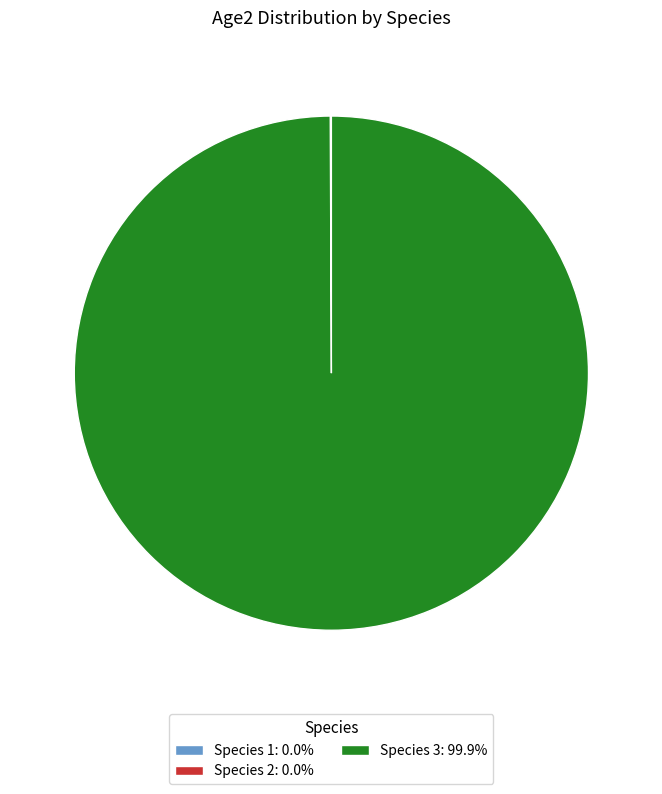

Does any single category account for the majority?

Yes